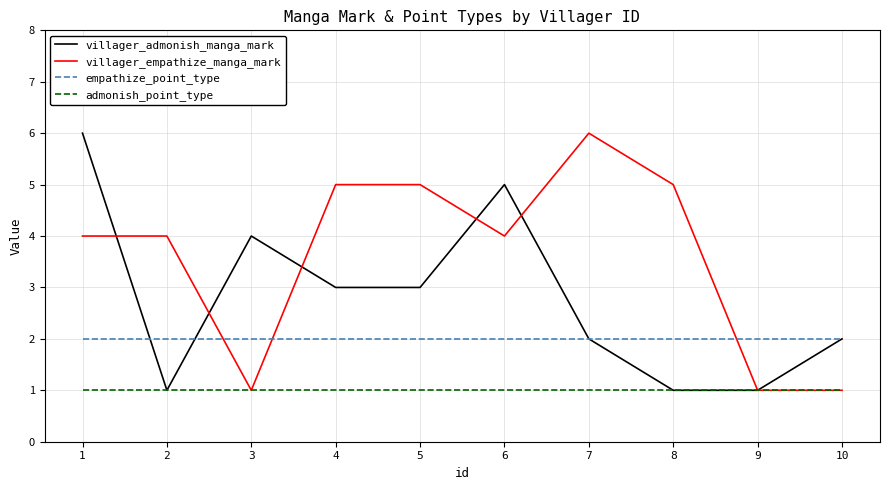

At which category does villager_admonish_manga_mark reach its first local valley?

2